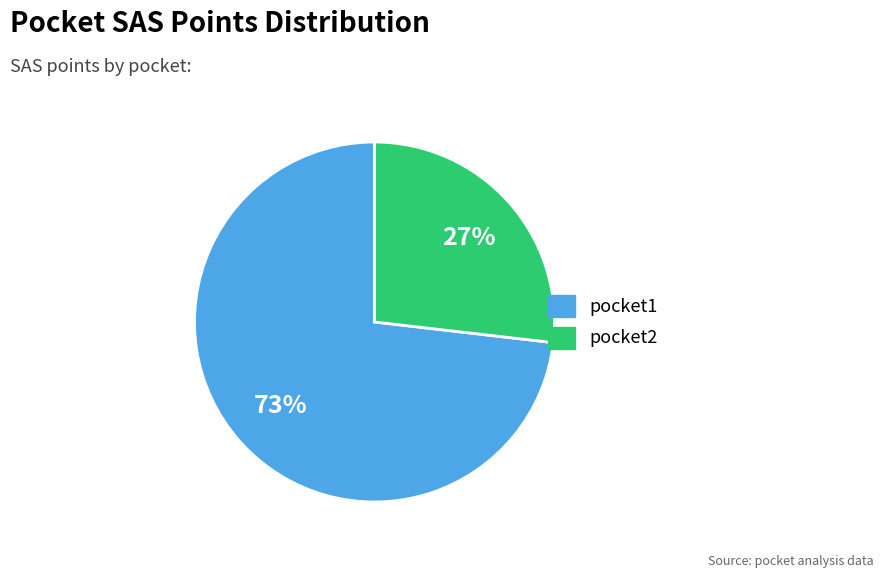

To the nearest percent, what percentage of the pie is pocket2?

27%